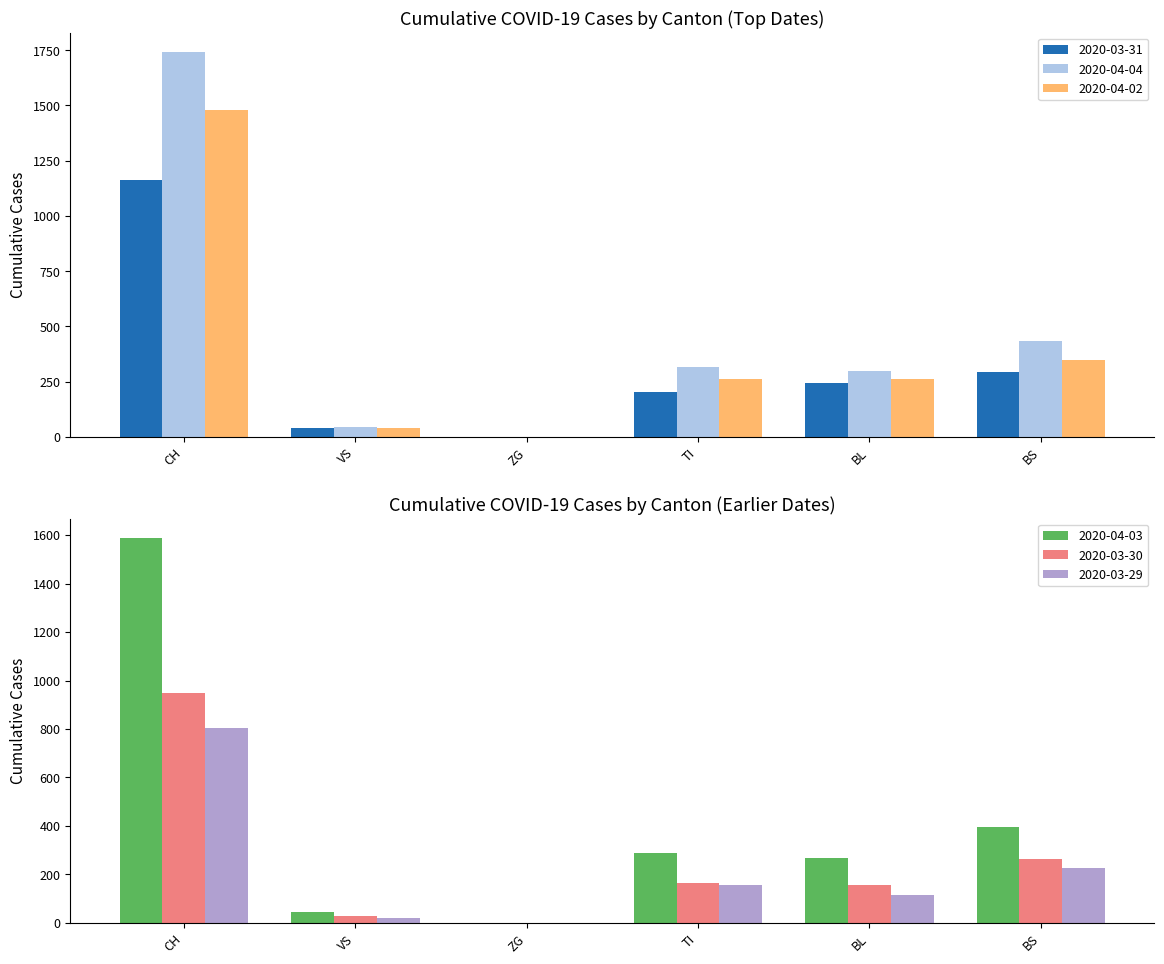

What is the label of the 1st bar from the right?

BS